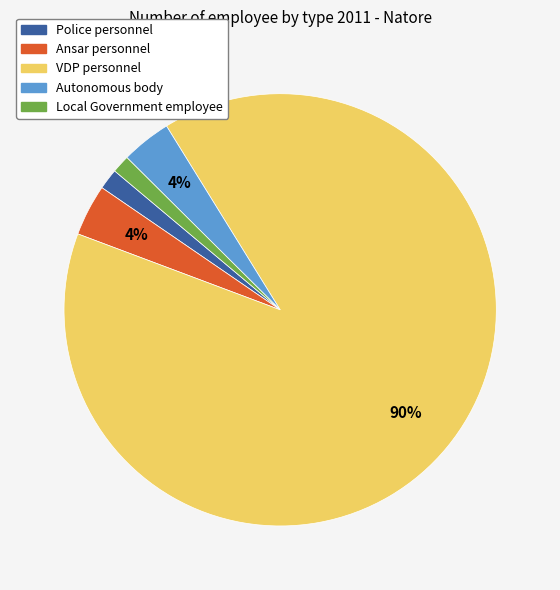

Which category has the biggest portion of the pie?

VDP personnel